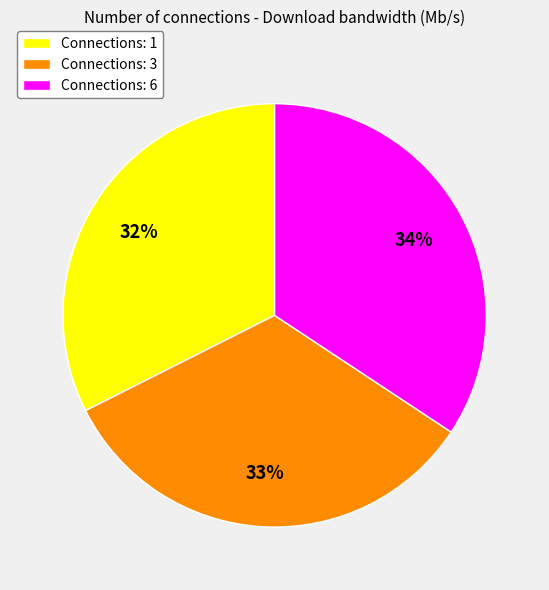

How many segments does this pie chart have?

3